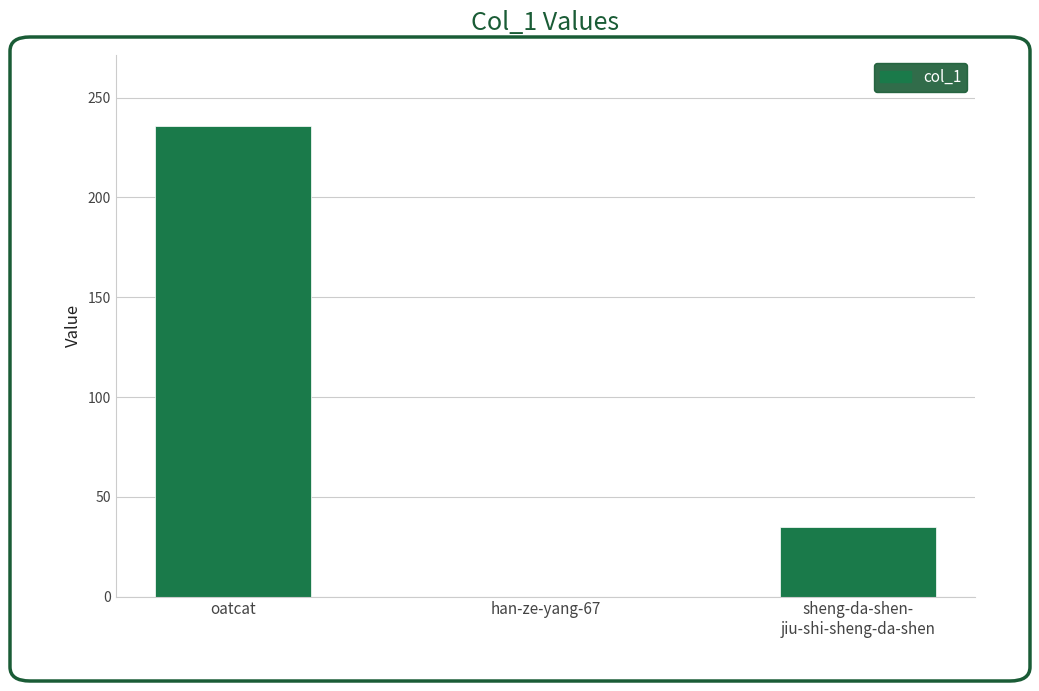

How many categories are shown in the chart?

3